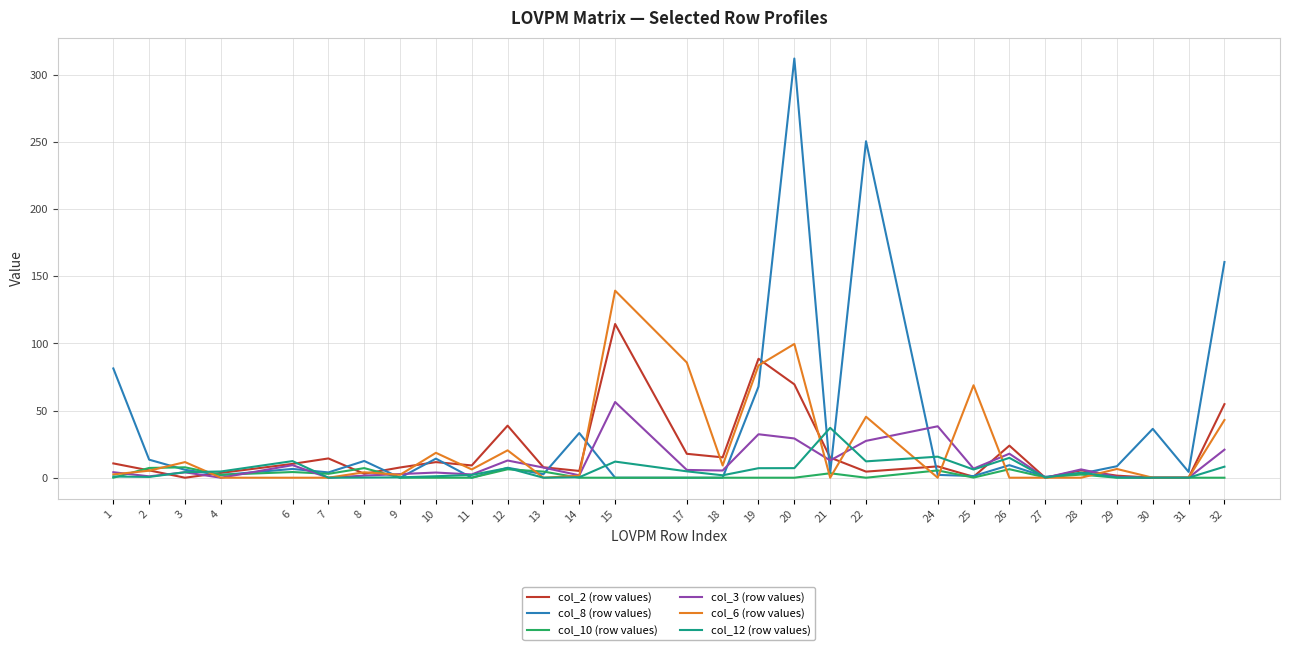

The col_10 (row values) series shows 6.3 at 12. True or false?

True